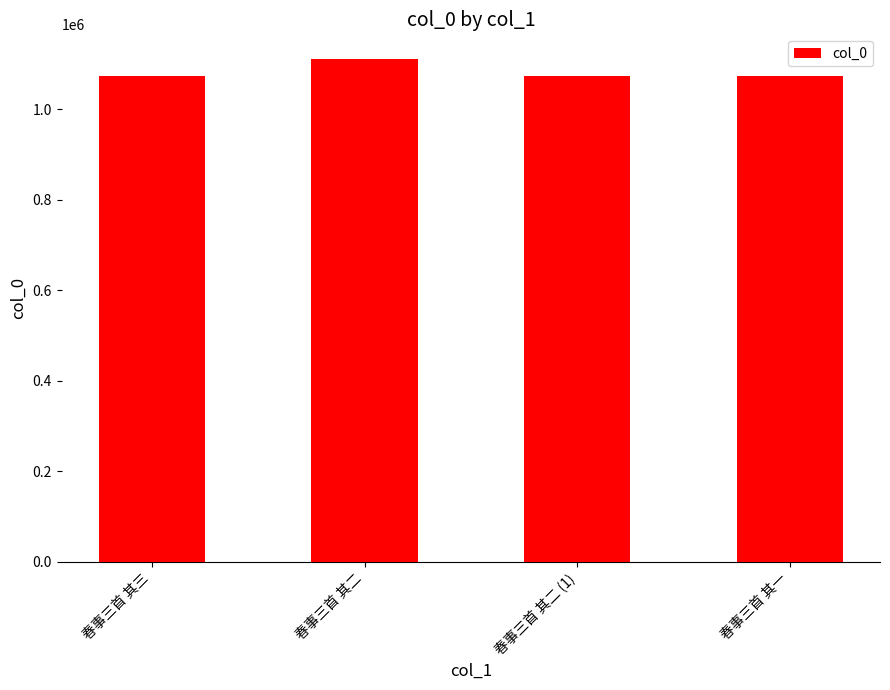

What is the greatest value displayed?

1110400